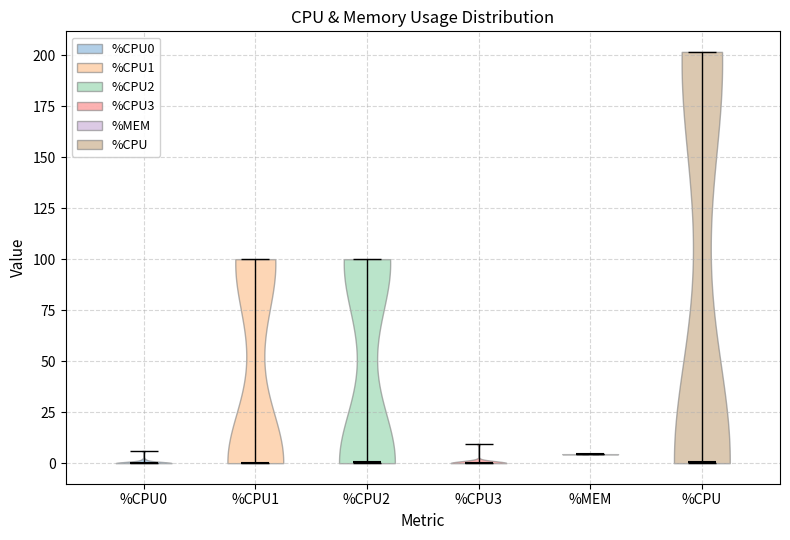

What is the lowest point the violin for %CPU reaches on the y-axis? The values are not printed on the chart, so give them approximately, as read against the axis.

0